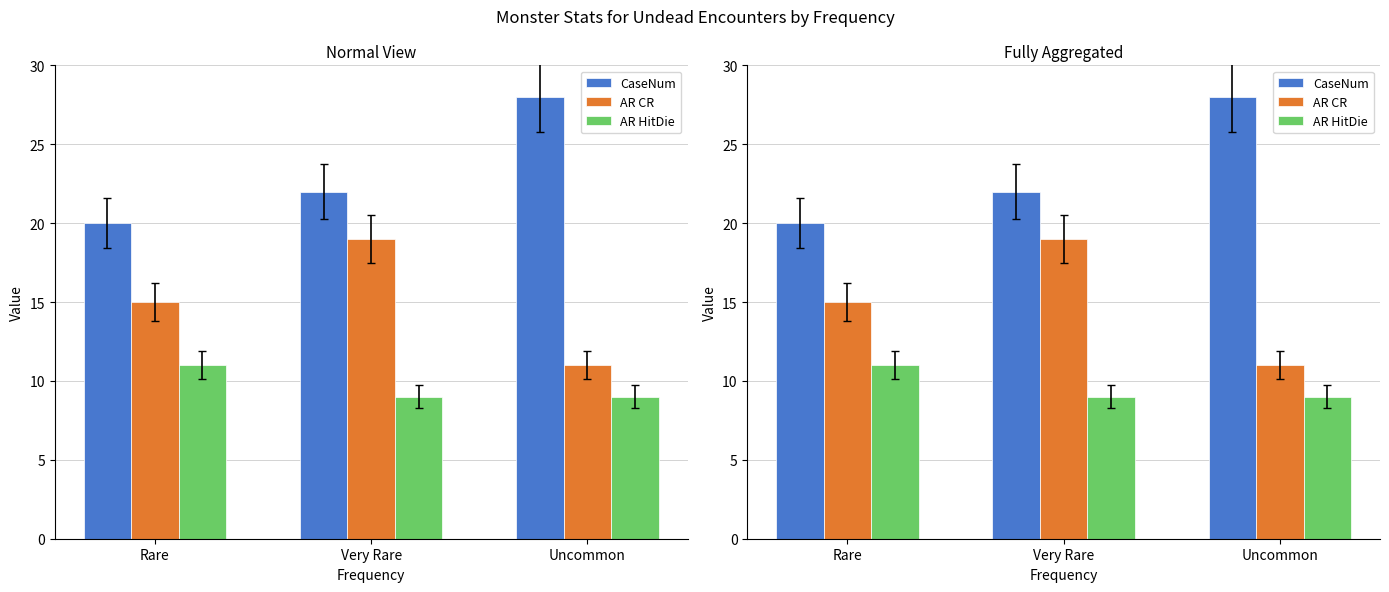

Where is AR CR nearest to the value 15?

Rare